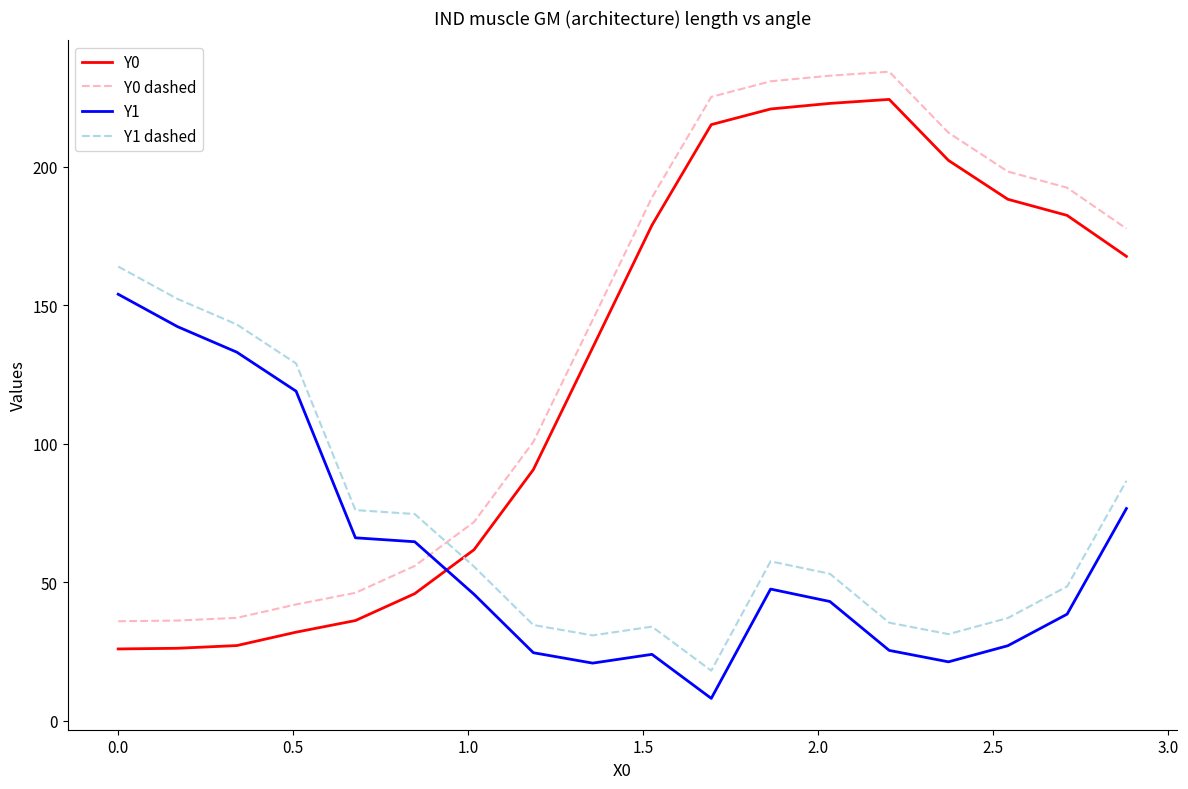

True or false: Y0 has more than 2 interior local peaks.

False